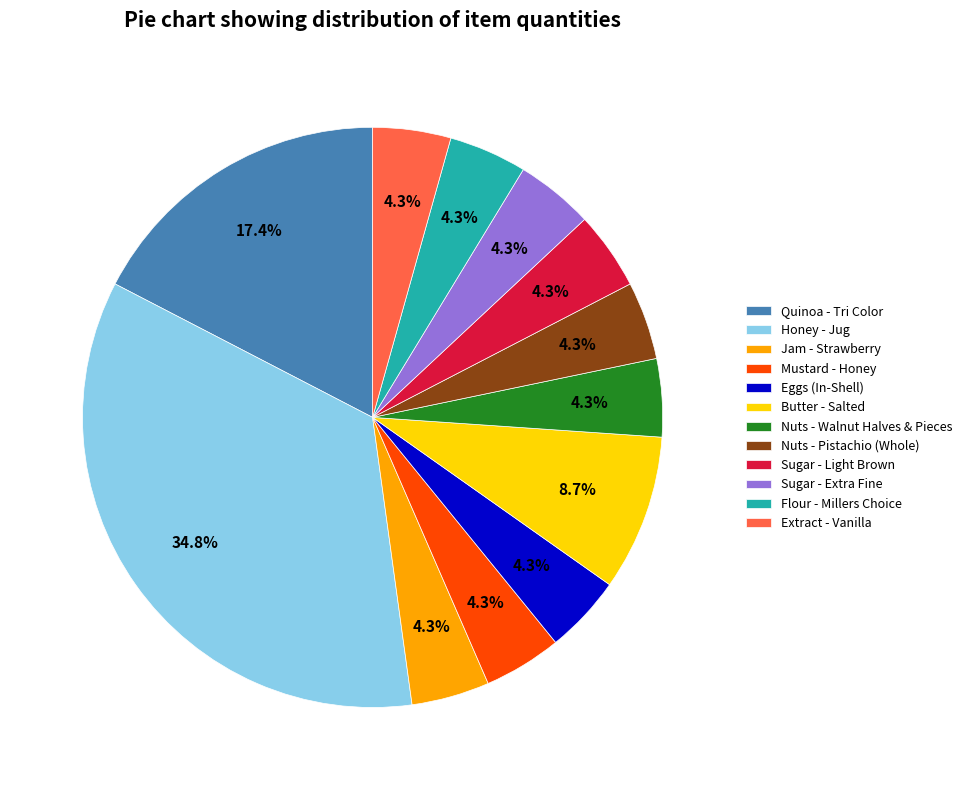

Is the sum of Nuts - Walnut Halves & Pieces and Quinoa - Tri Color greater than half?

No